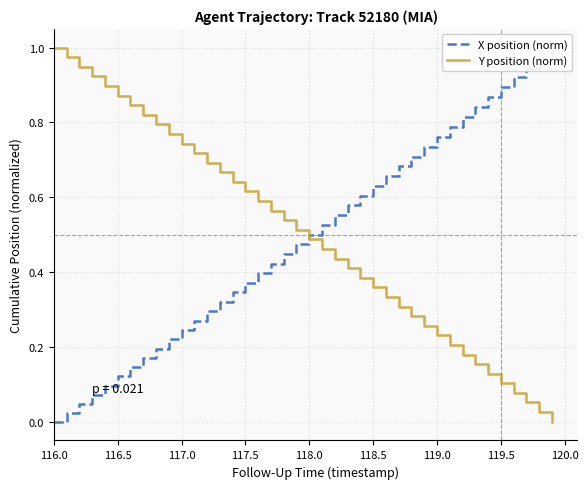

Which category has the highest value in the Y position (norm) series?

116.0